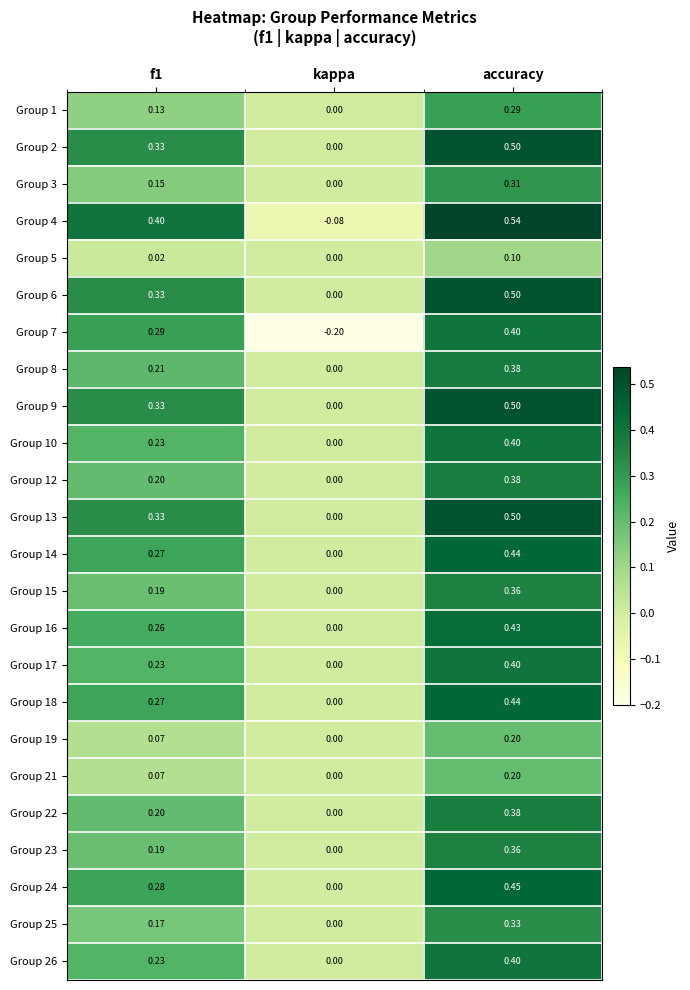

Which category has the lowest value in the Group 21 series?

kappa